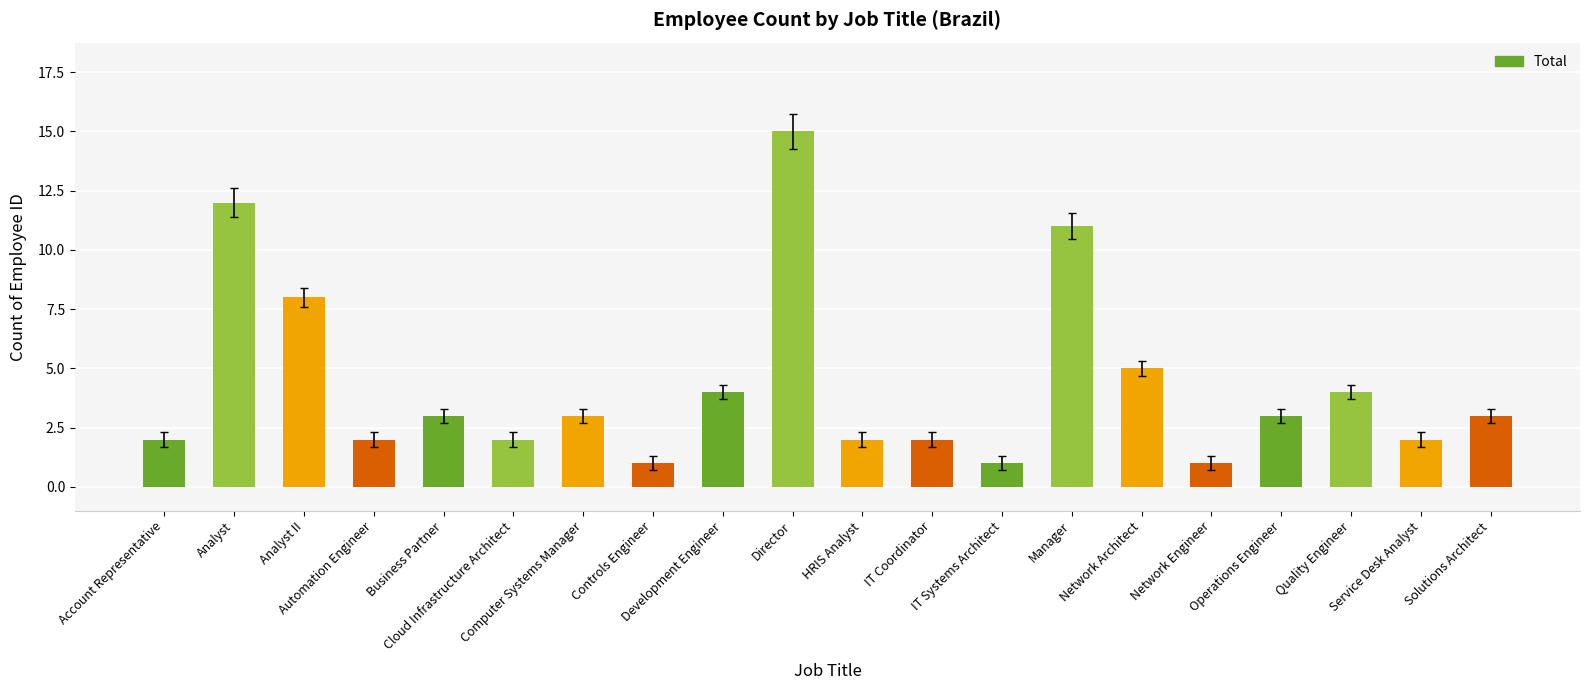

Does the chart contain any negative values?

No